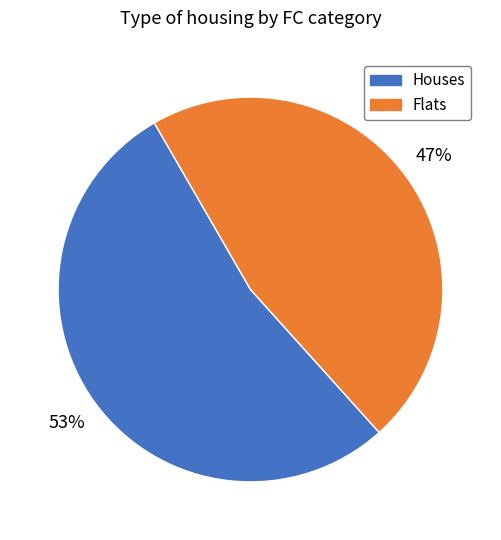

Is there a majority slice in this chart?

Yes